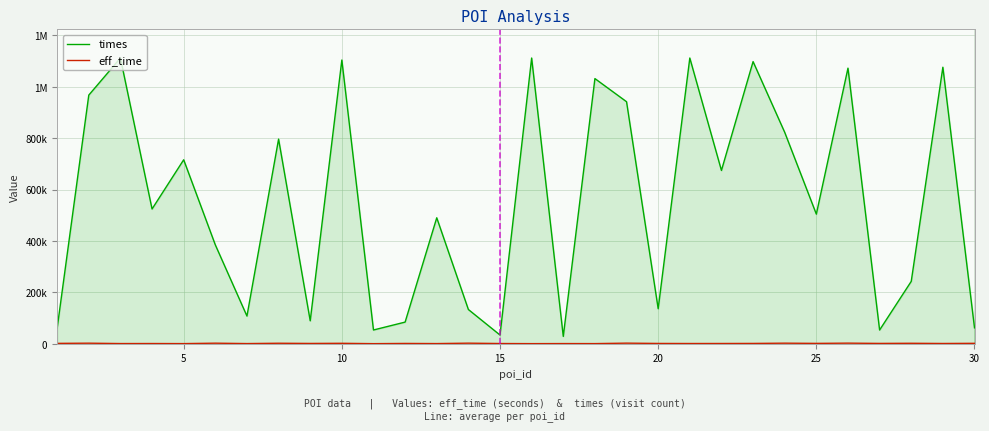

Reading left to right, extract all data points from this chart.

times: 60576	967132	1111381	524331	715710	384774	107940	796025	89501	1103587	53758	84484	490090	133398	34183	1111347	28825	1031413	941429	136463	1111408	674138	1097466	822456	504310	1071974	53701	242824	1075566	62102
eff_time: 1773	2471	1035	1147	859	2487	974	2227	1481	2019	653	1485	963	2547	1155	722	977	854	2648	1463	1206	1296	1523	2524	1700	2649	1575	2112	1325	1925